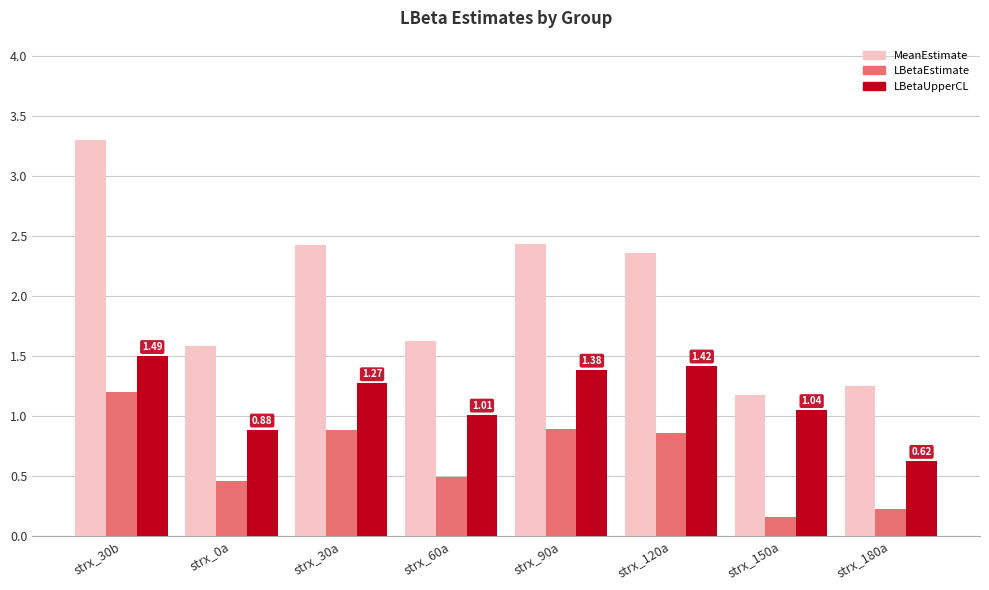

What is the difference between the second highest and minimum values in the LBetaUpperCL series?

0.8